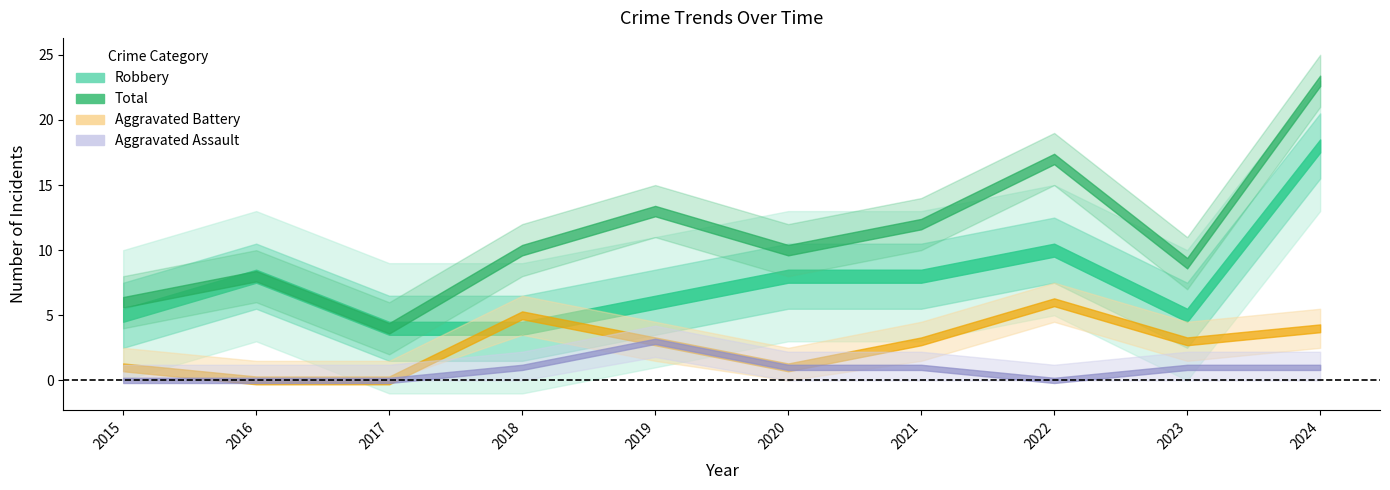

True or false: Aggravated Battery has more than 2 points higher than both neighbors.

False